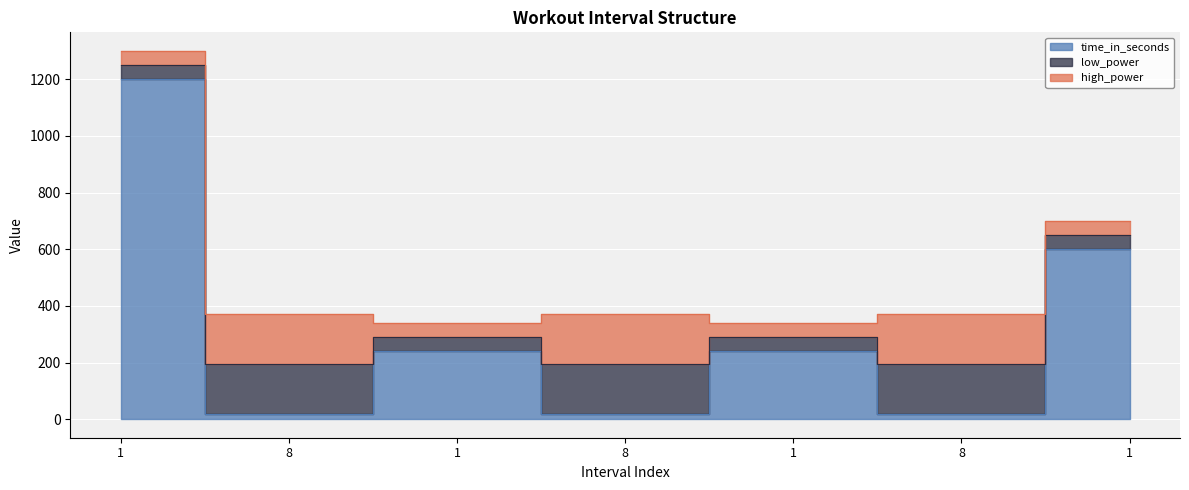

True or false: high_power has a value of 260 at 8.

False